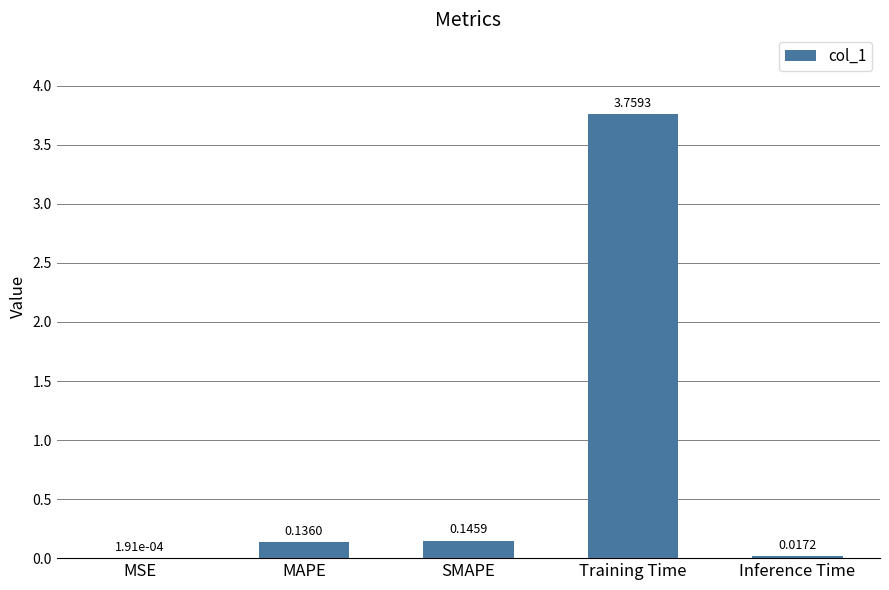

What is the sum of all values?

4.1